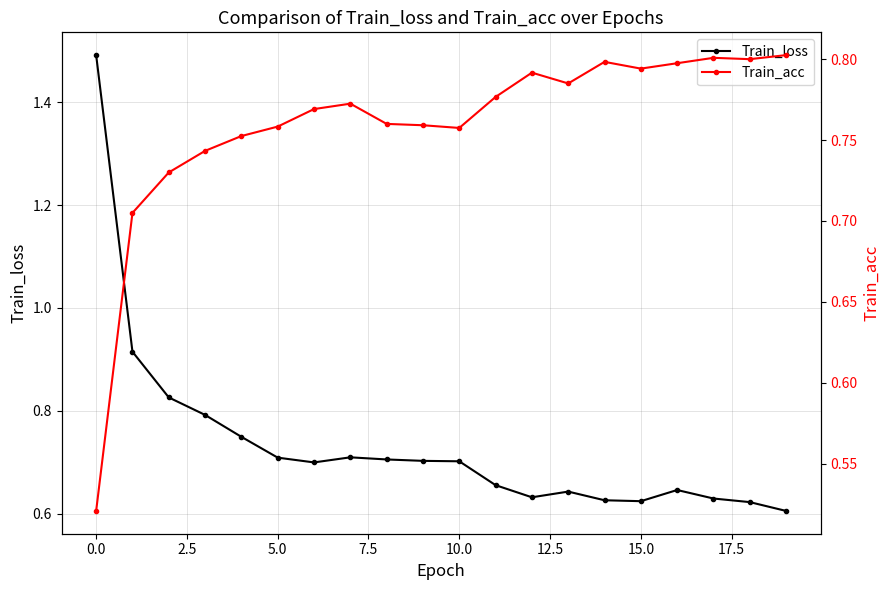

Count the number of categories in the chart.

20